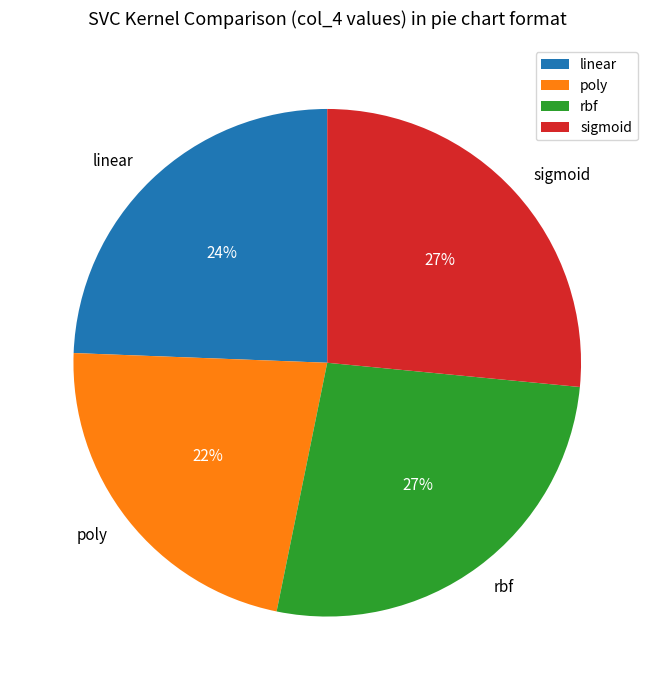

Between poly and linear, which is larger?

linear